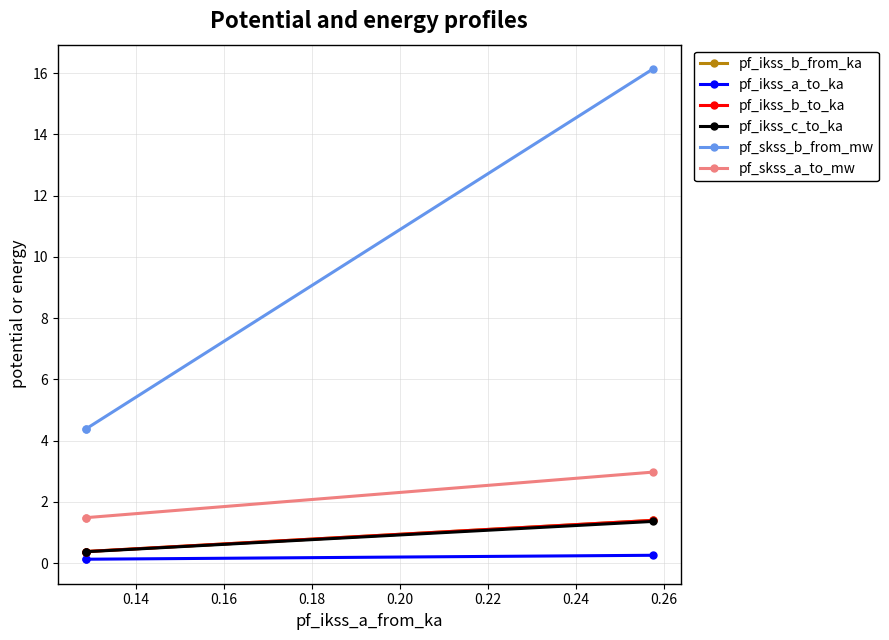

What is the difference between the maximum and minimum values in the pf_ikss_b_from_ka series?

1.0